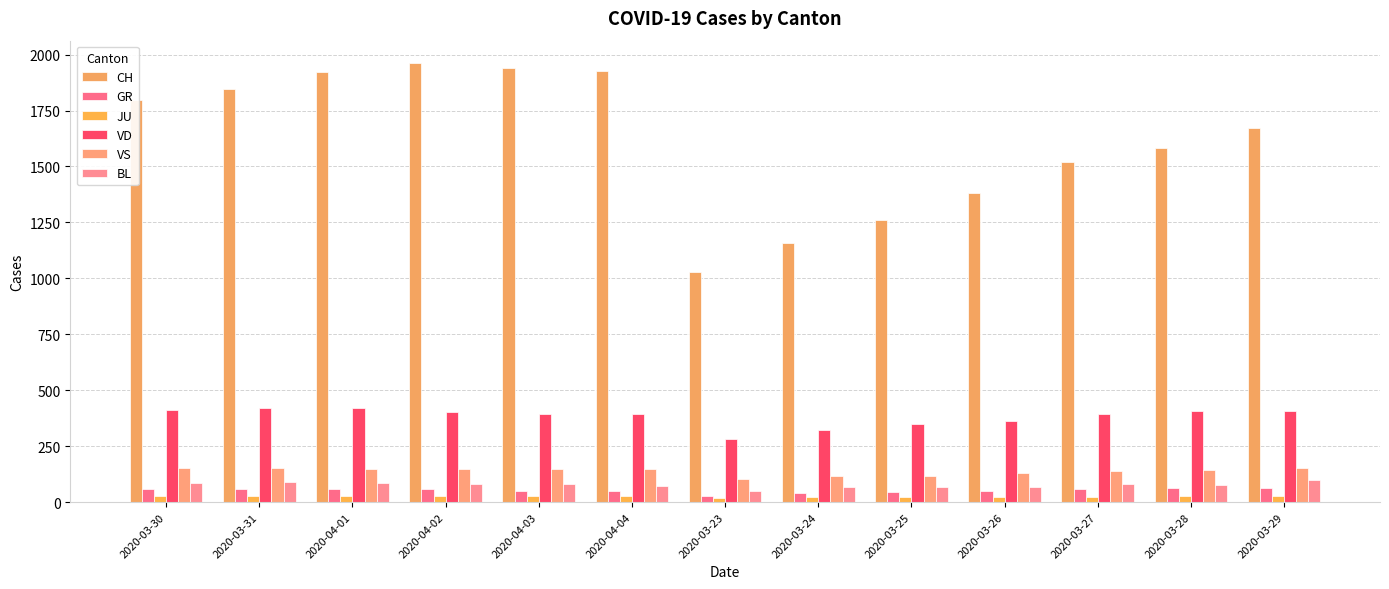

What position from the left is 2020-03-28?

12